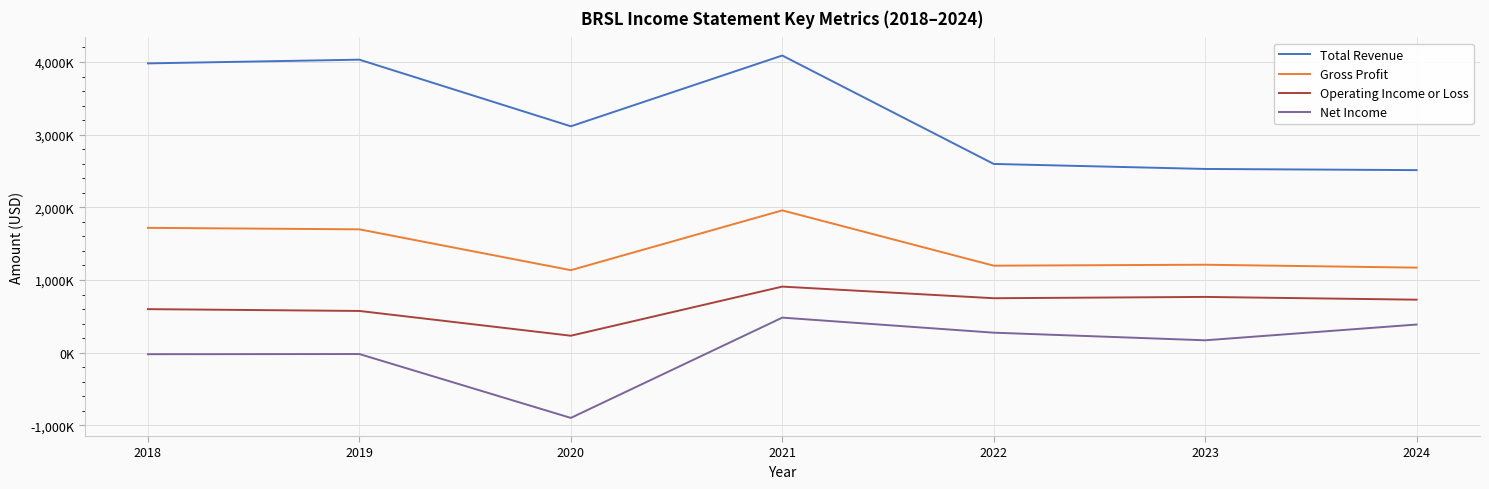

Is it true that Net Income equals -1294612 at 2020?

False